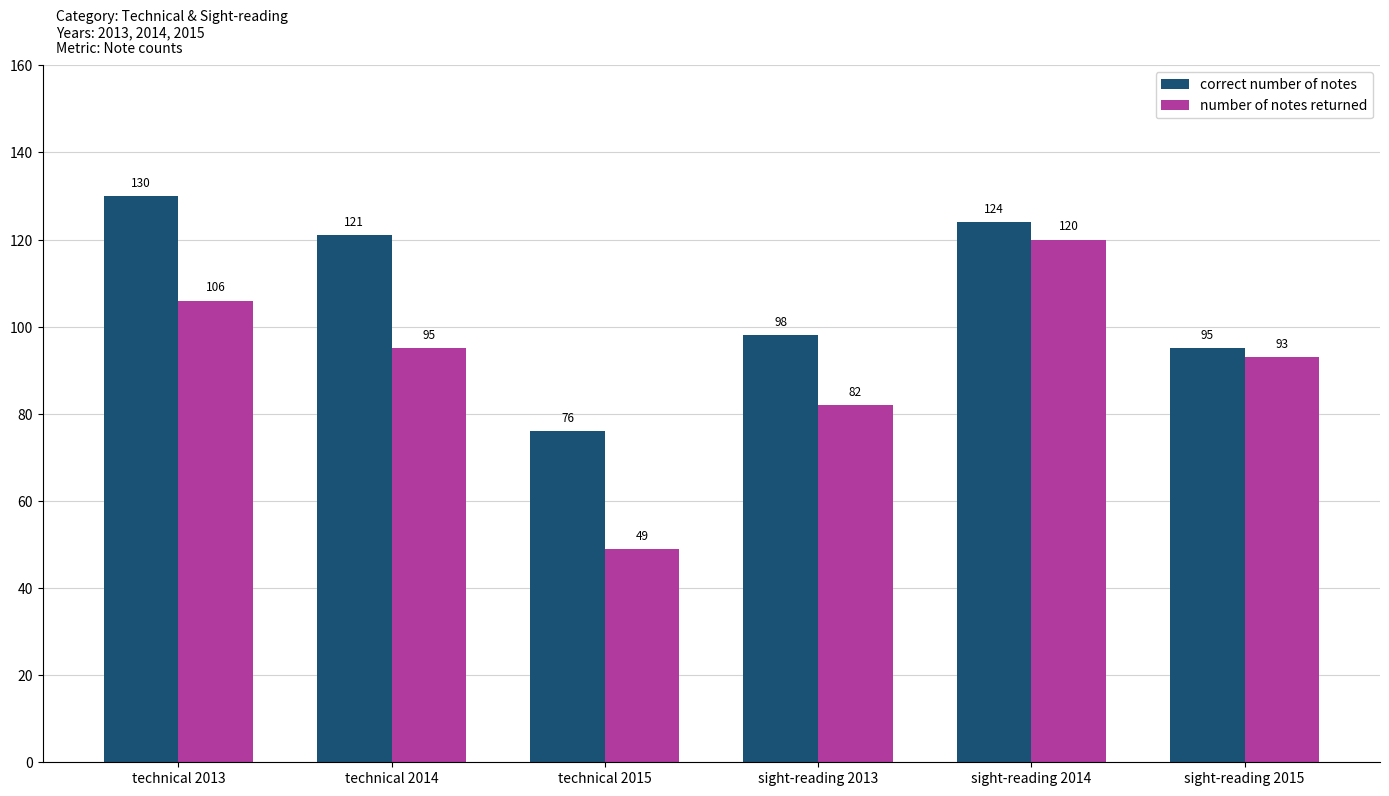

Rank the series at sight-reading 2013 from lowest to highest value.

number of notes returned, correct number of notes